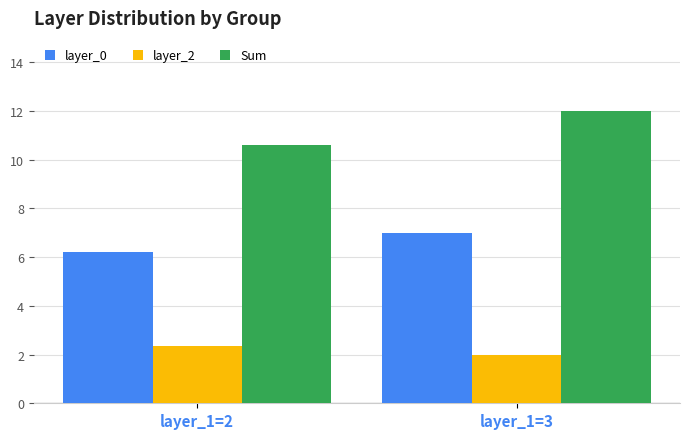

How many bars are there in total?

6